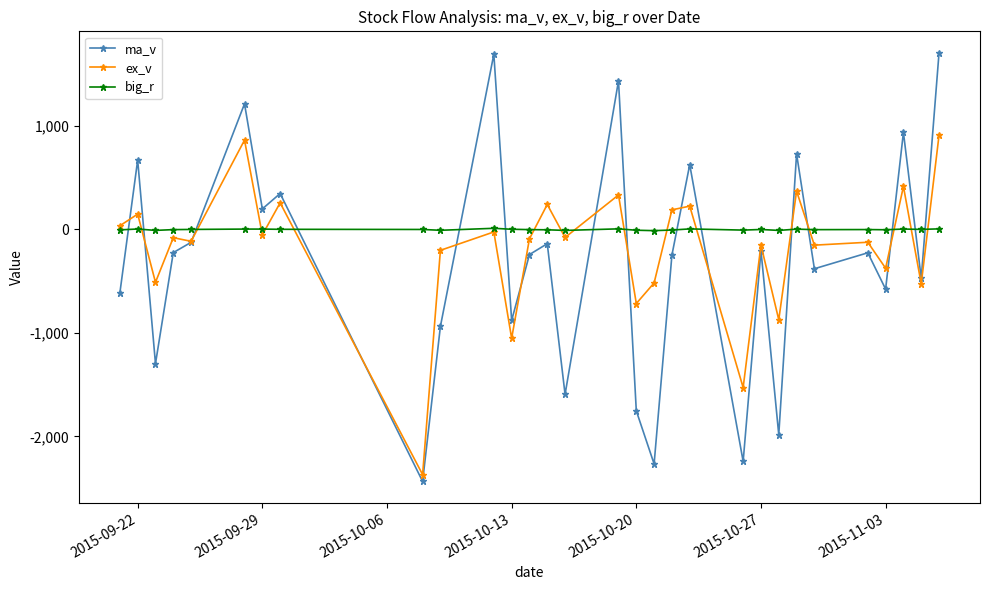

At how many categories does at least one series exceed 1131?

4